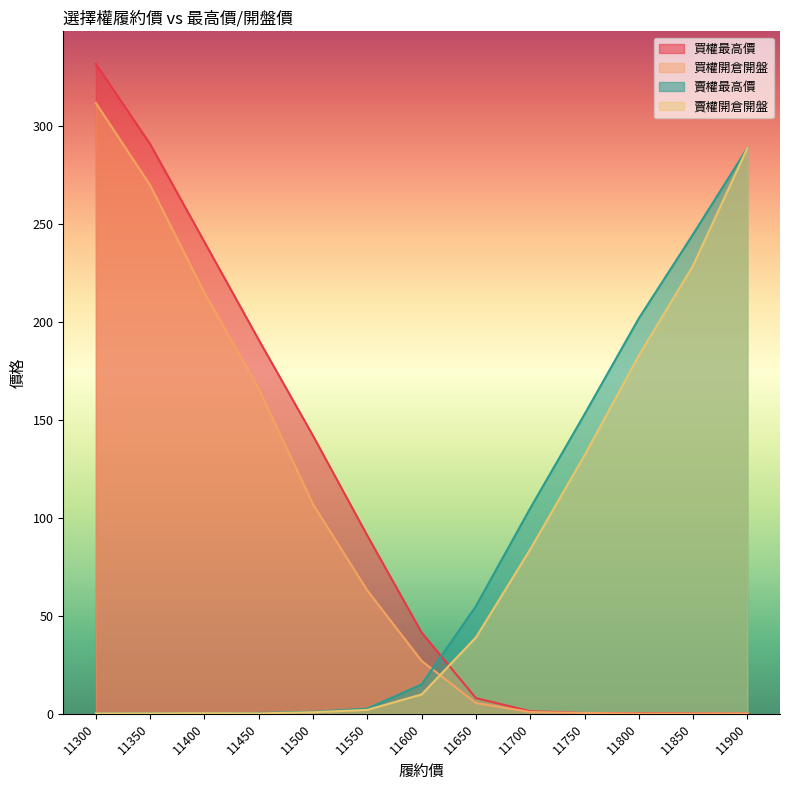

What is the approximate value of 賣權開倉開盤 at 11600?

9.9